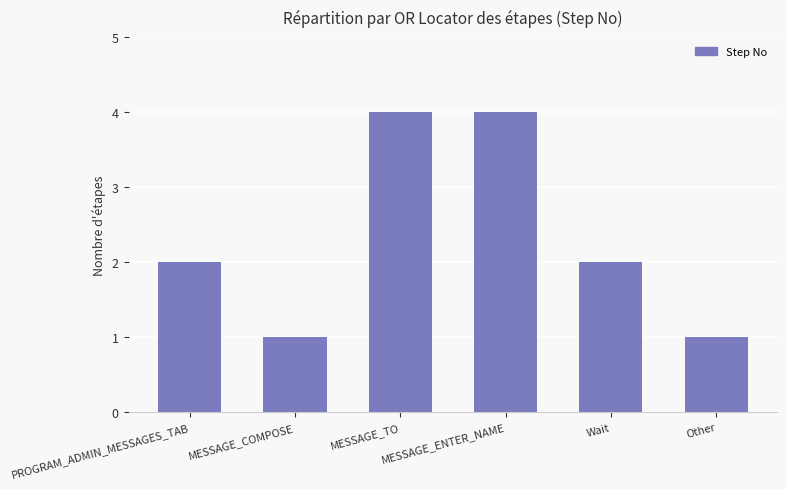

How many bars are there in total?

6